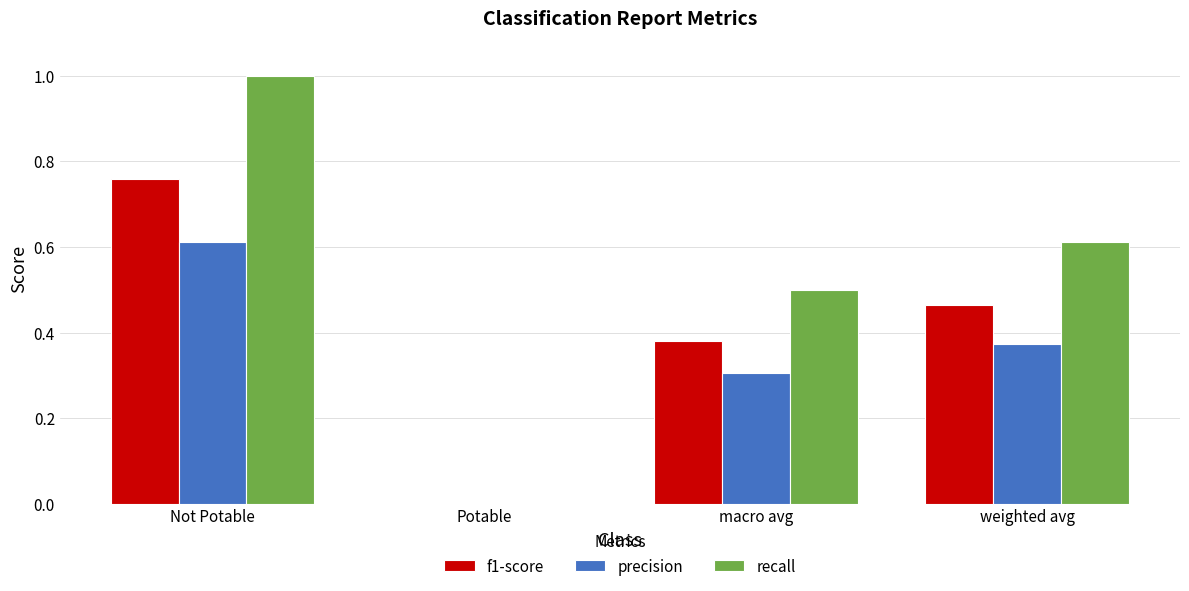

What value does the recall series have at Not Potable?

1.0